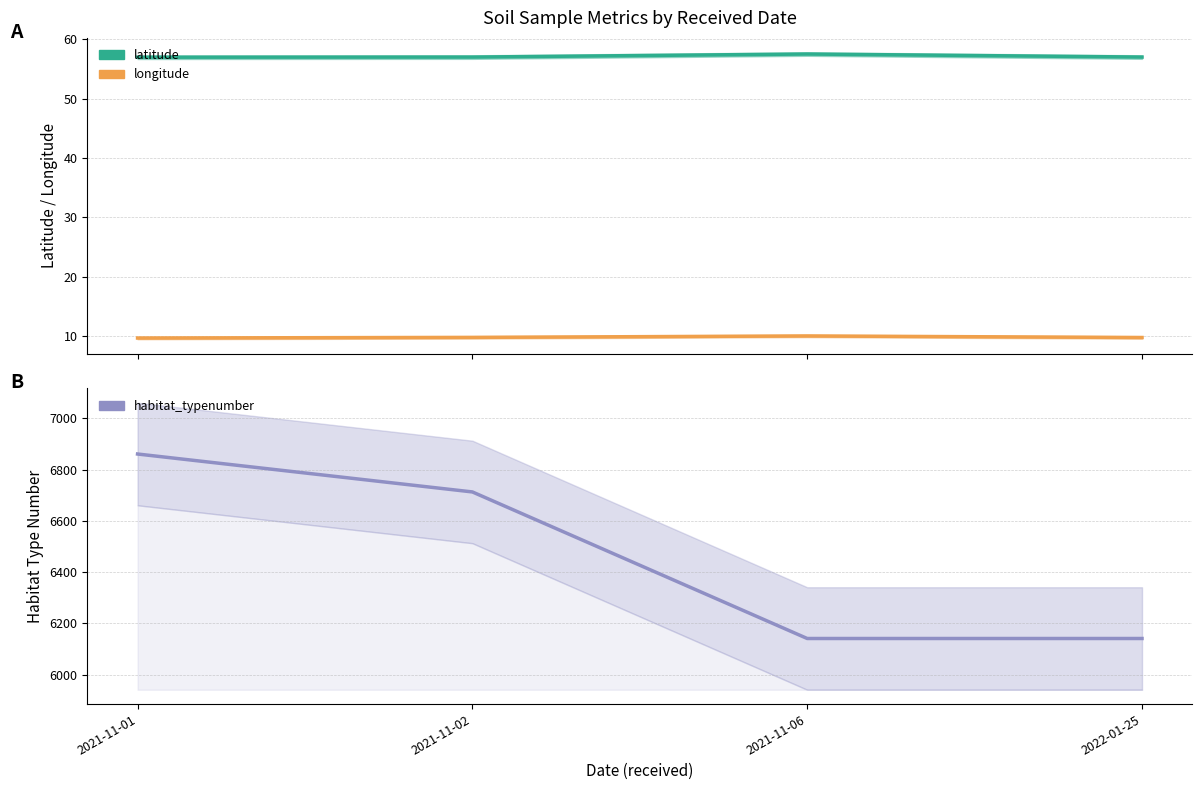

How many lines are shown in the chart?

3